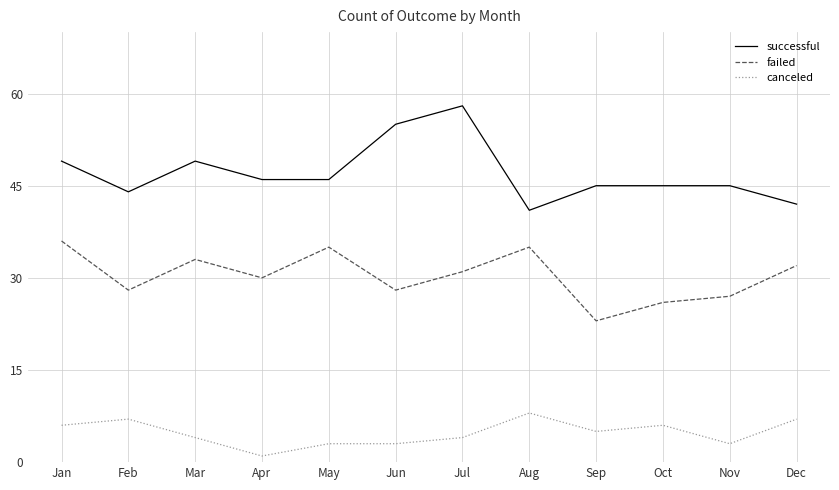

Which series changed the most between Jan and Oct?

failed